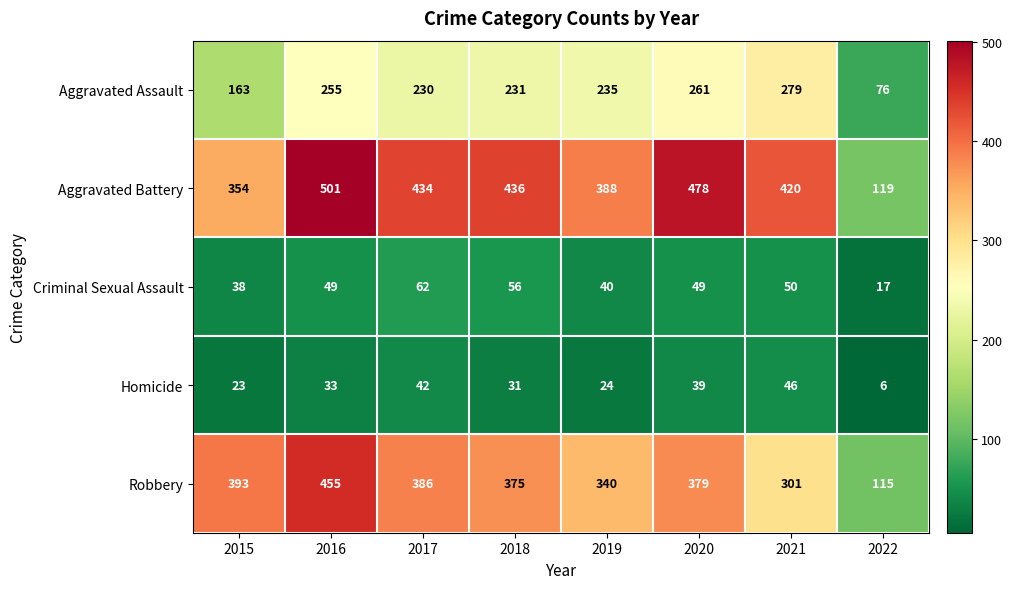

Rank the series by their maximum value, from highest to lowest.

Aggravated Battery, Robbery, Aggravated Assault, Criminal Sexual Assault, Homicide